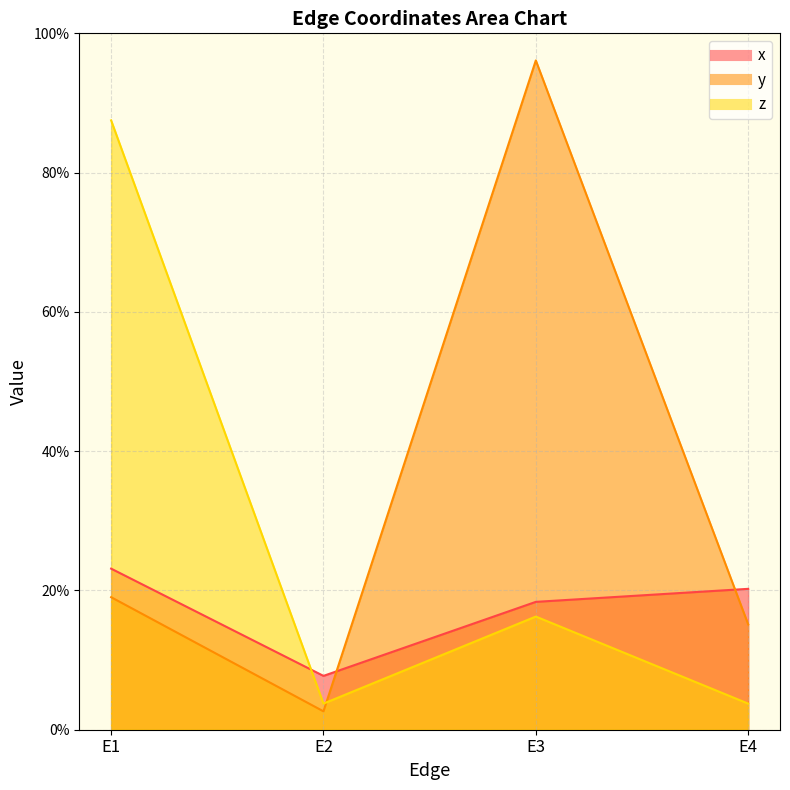

What is the value of the x point at the 4th from the left?

0.2